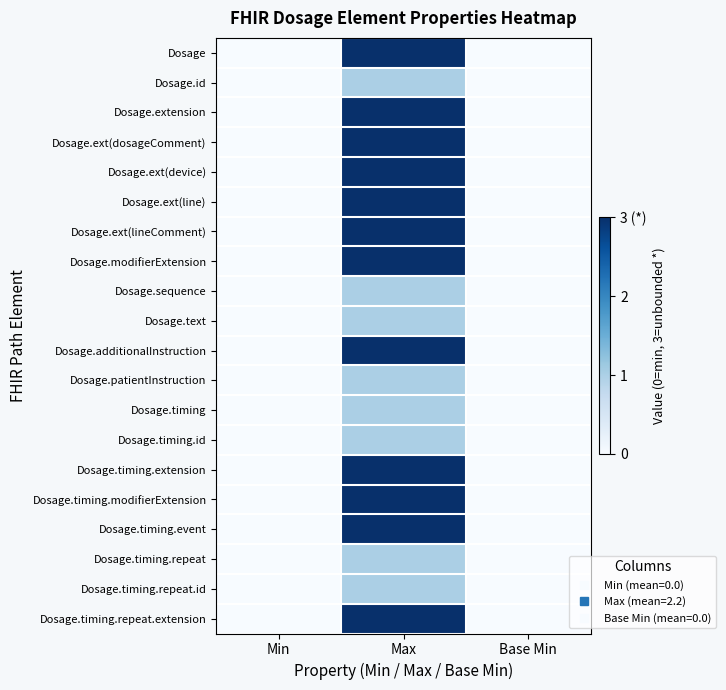

At Base Min, list the series in order from smallest to largest.

Dosage, Dosage.id, Dosage.extension, Dosage.ext(dosageComment), Dosage.ext(device), Dosage.ext(line), Dosage.ext(lineComment), Dosage.modifierExtension, Dosage.sequence, Dosage.text, Dosage.additionalInstruction, Dosage.patientInstruction, Dosage.timing, Dosage.timing.id, Dosage.timing.extension, Dosage.timing.modifierExtension, Dosage.timing.event, Dosage.timing.repeat, Dosage.timing.repeat.id, Dosage.timing.repeat.extension